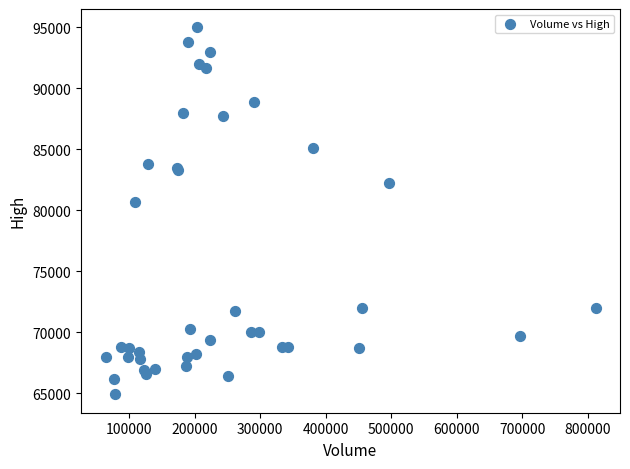

What Y value in the scatter plot is closest to 79950?

80700